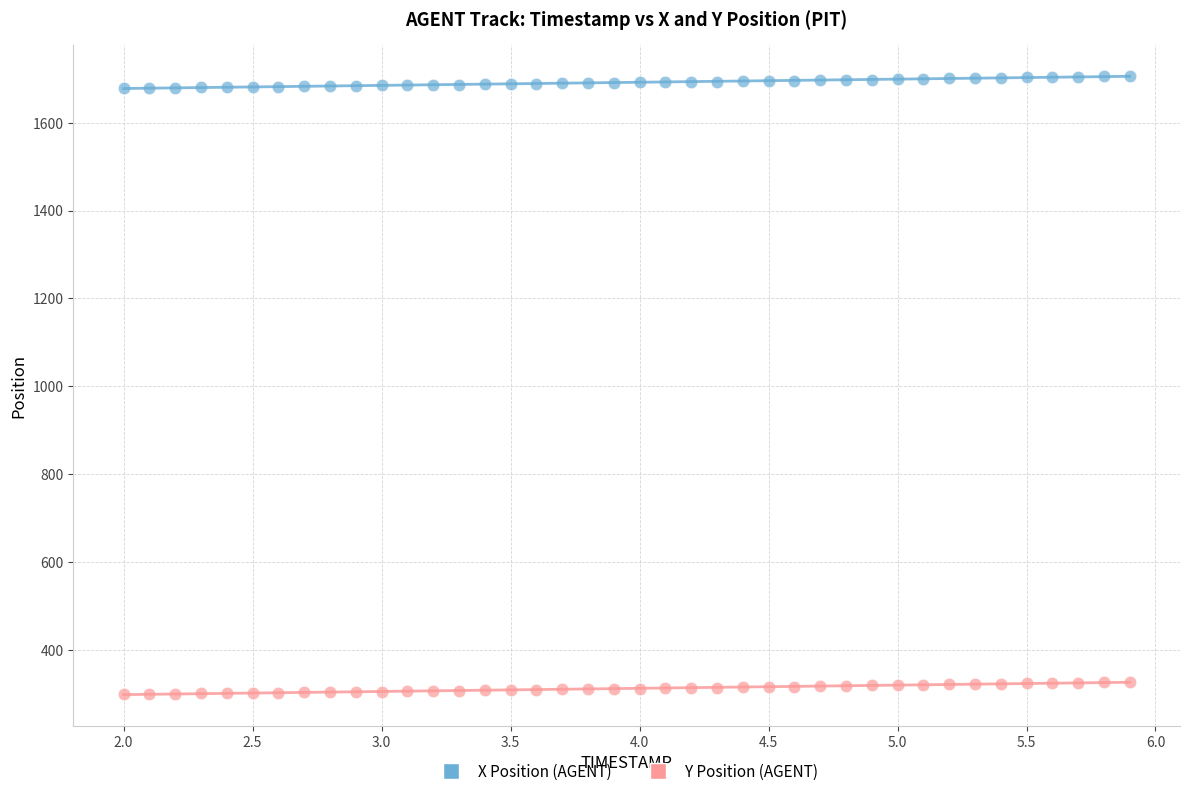

Which series contains the highest Y value?

X Position (AGENT)